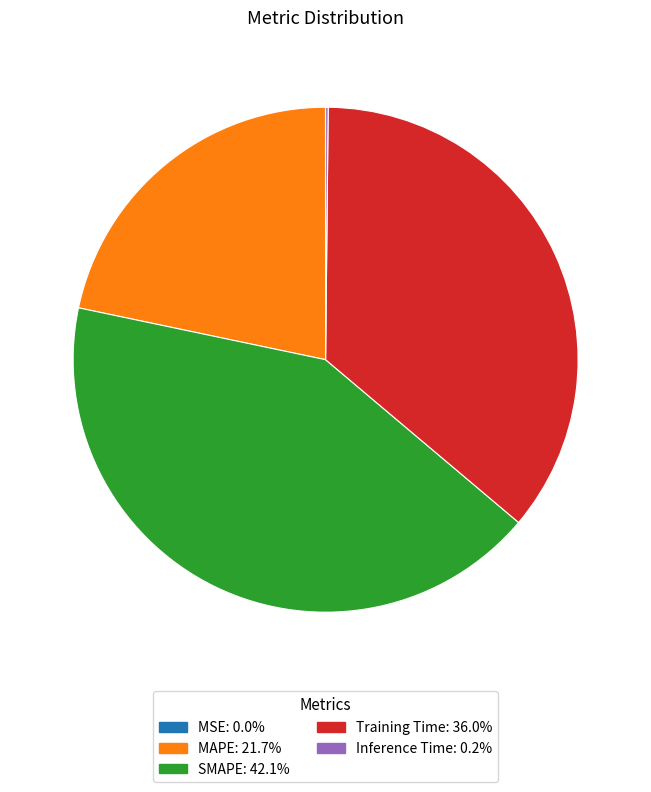

What is the largest slice in the pie chart?

SMAPE